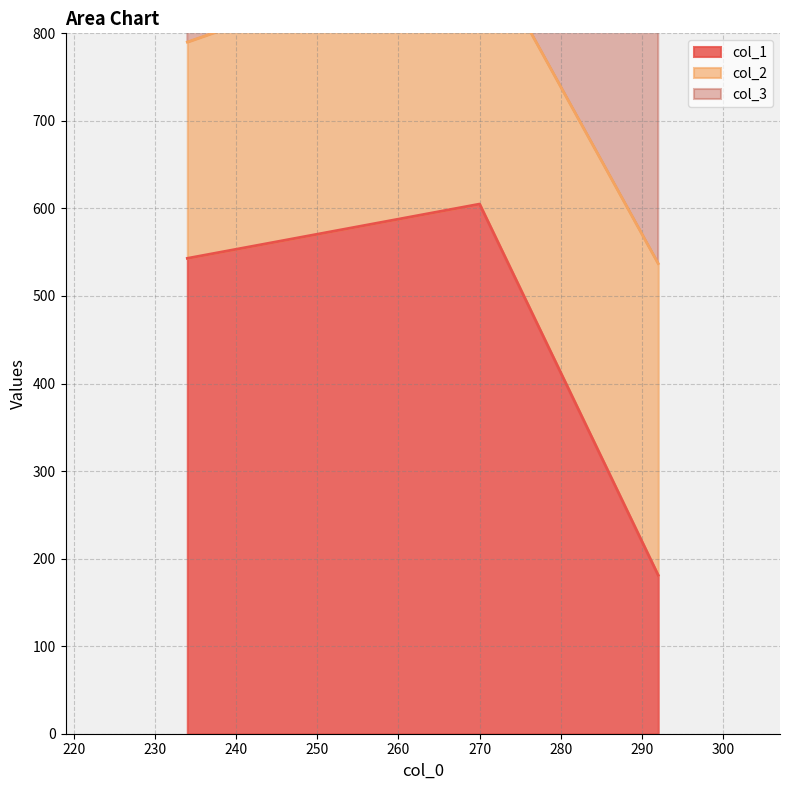

What is the maximum value for col_1?

605